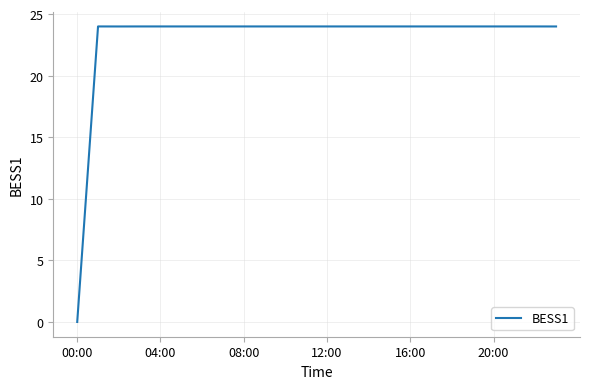

What is the difference between the maximum and minimum values?

24.0